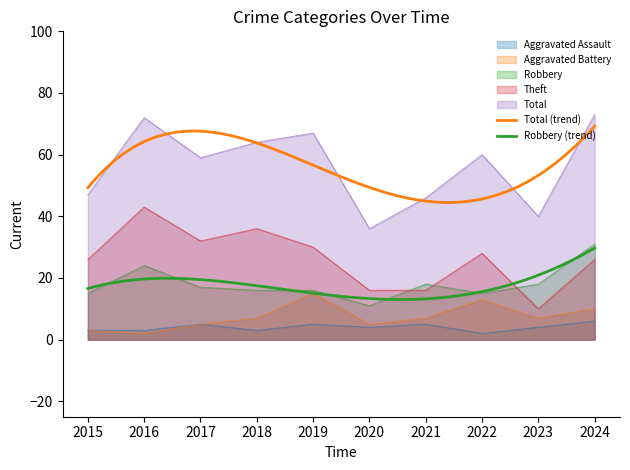

What is the value of the Total point at the 4th from the left?

64